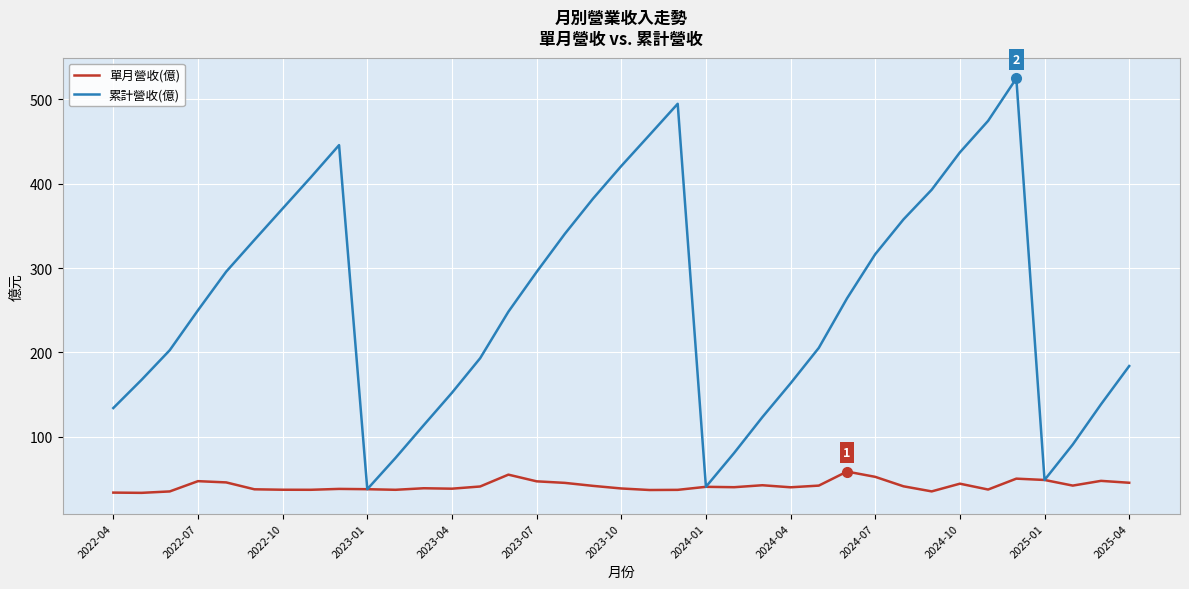

List the series in order of their overall mean, highest first.

累計營收(億), 單月營收(億)